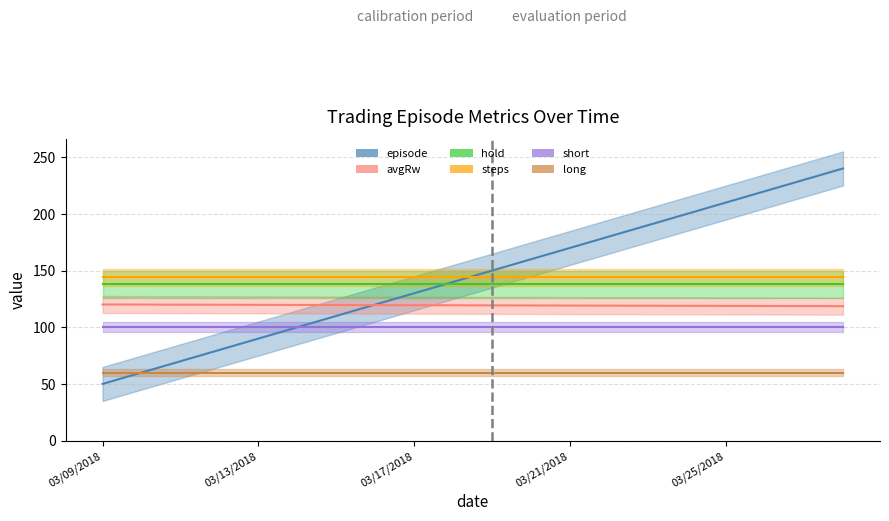

True or false: steps and hold cross at least once.

False